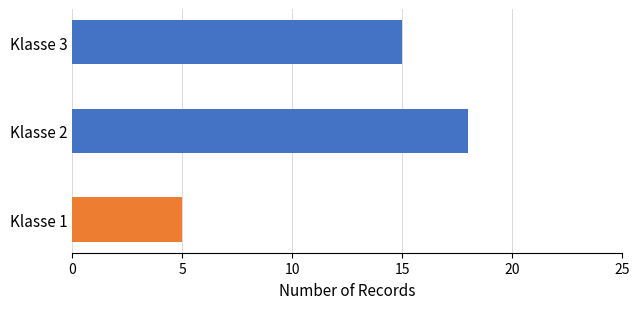

How many data points does each series have?

3